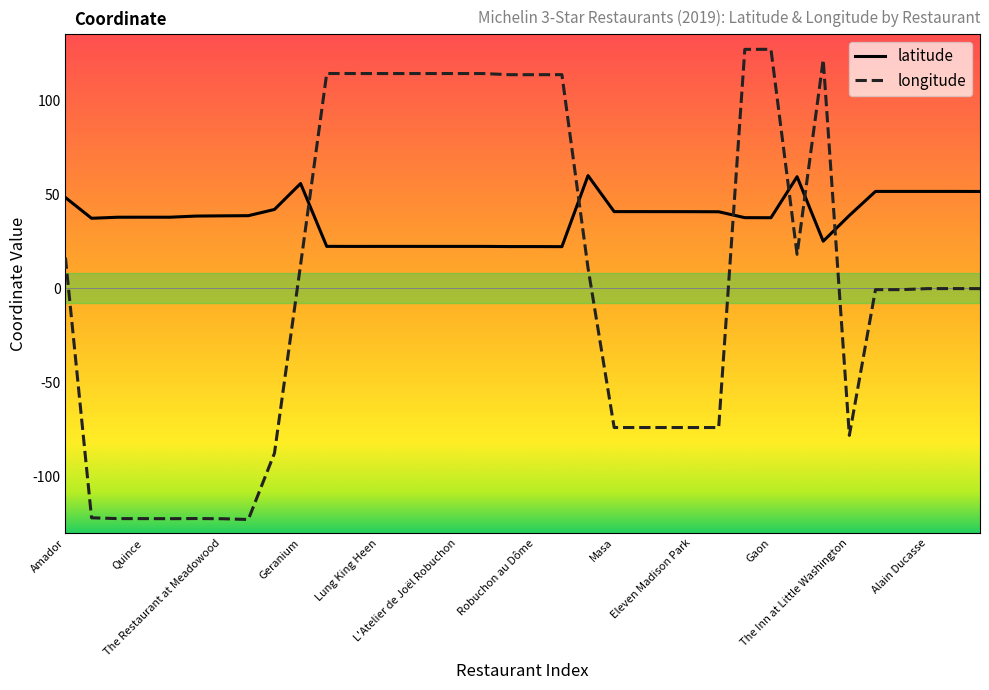

List the series in order of their peak value, highest first.

longitude, latitude